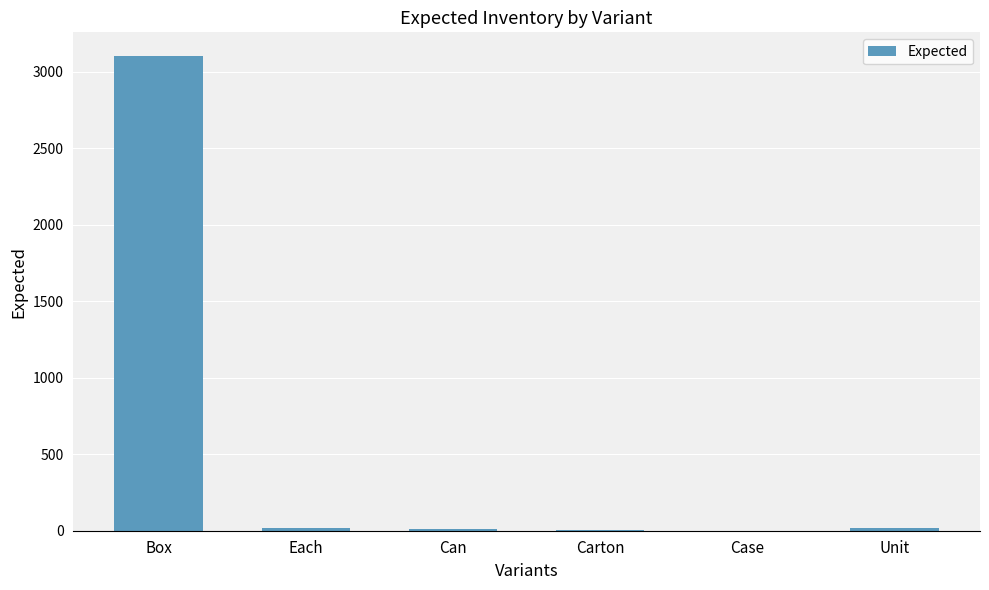

What is the average value?

526